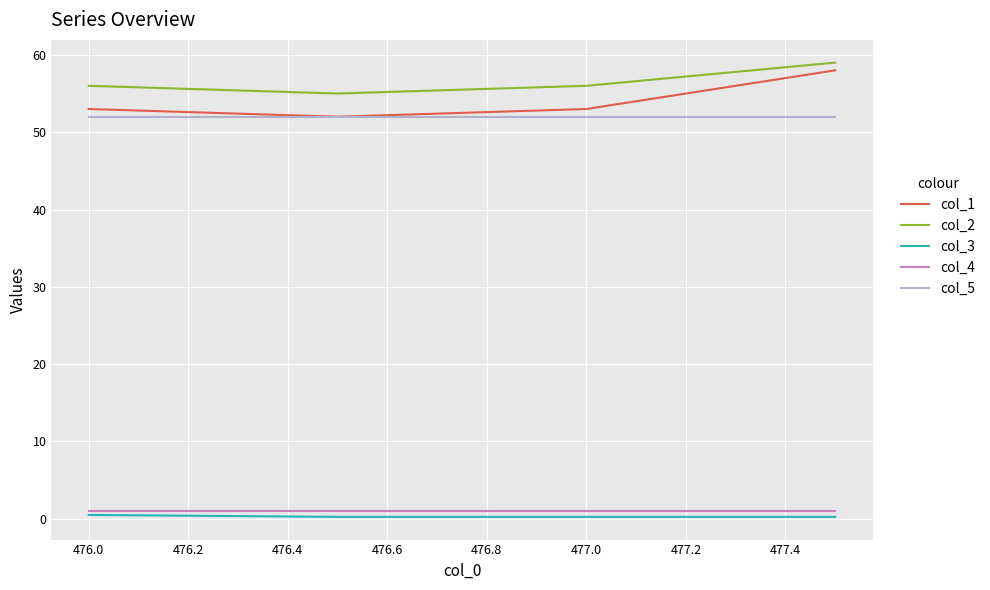

What is the greatest value displayed?

59.0